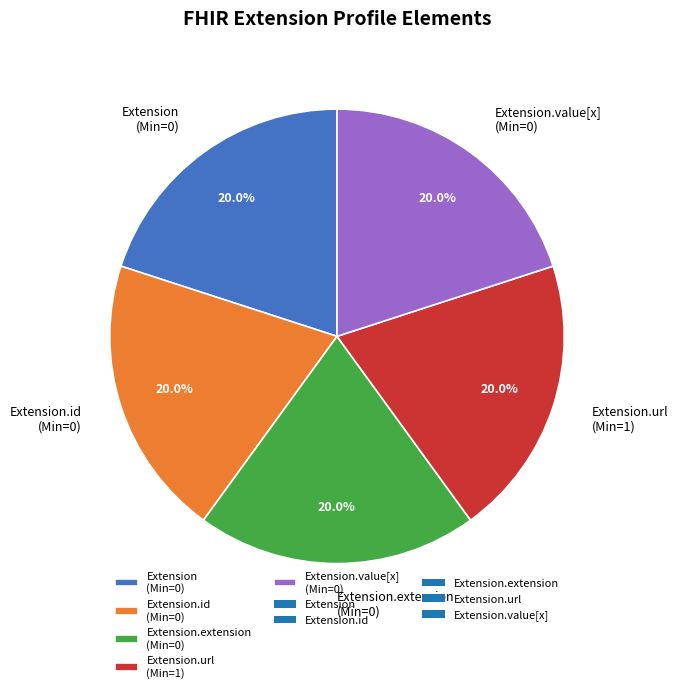

What is the ratio of the value at Extension (Min=0) to the value at Extension.id (Min=0)?

1.0